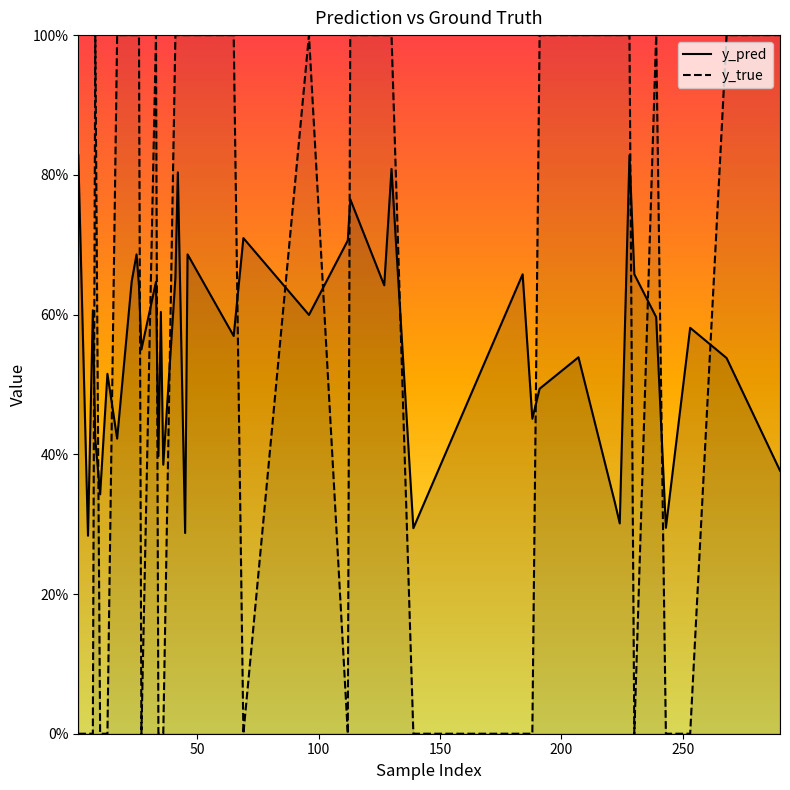

How many categories are shown in the chart?

40